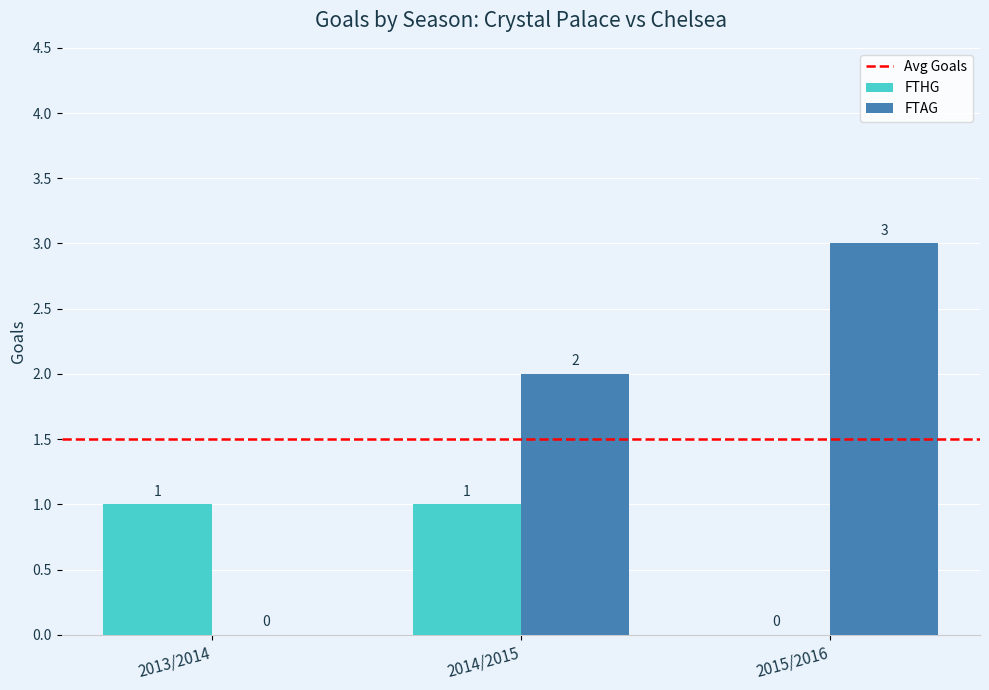

Read the FTAG value at 2015/2016.

3